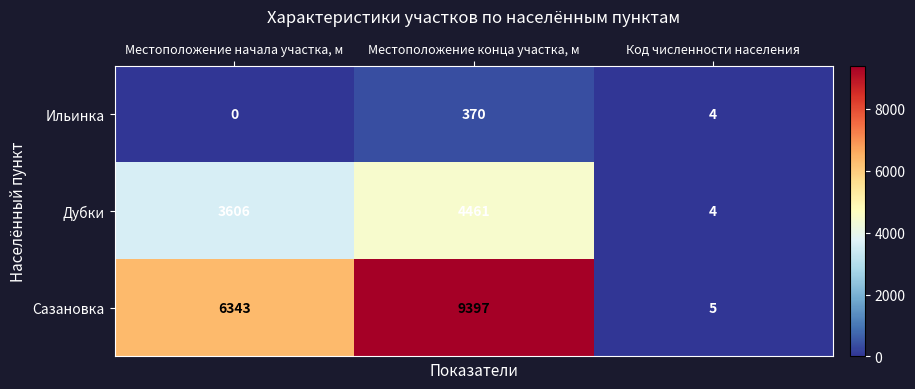

The Ильинка series shows 176 at Местоположение конца участка, м. True or false?

False